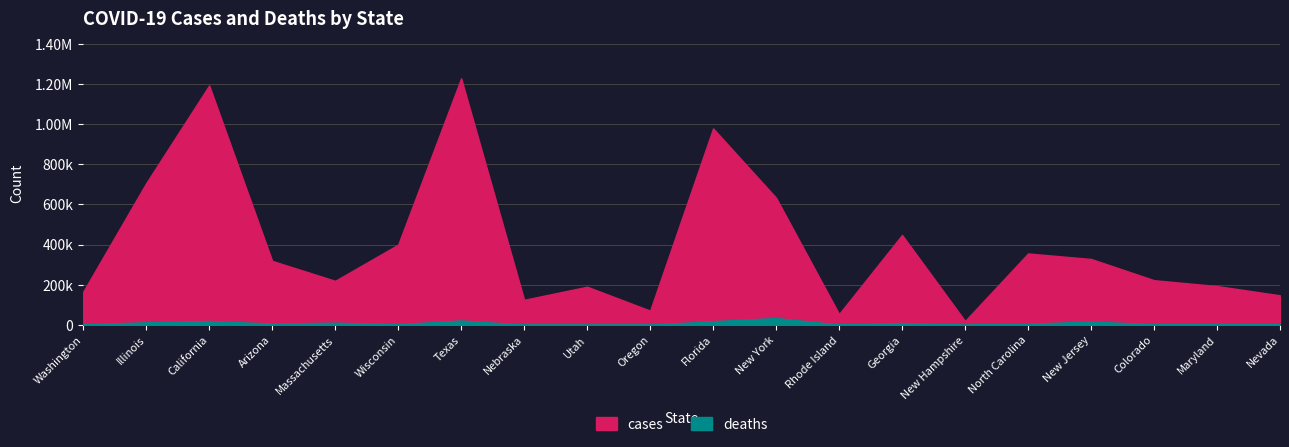

True or false: cases has more than 0 interior local peaks.

True